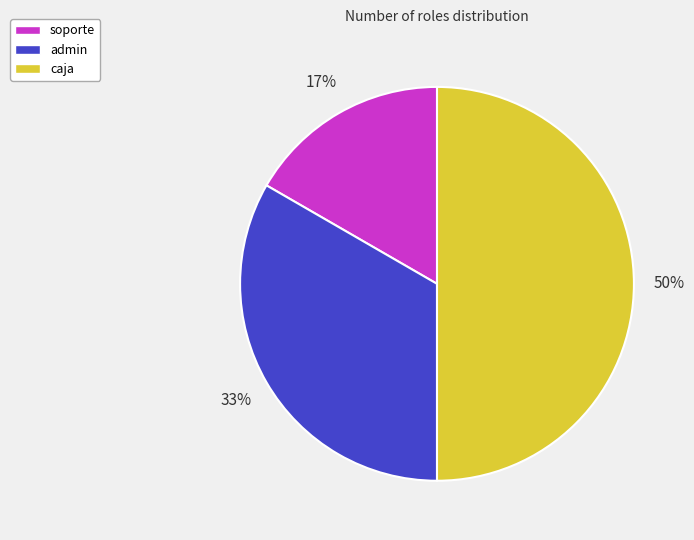

Approximately how many times larger is the value at admin compared to caja?

0.7